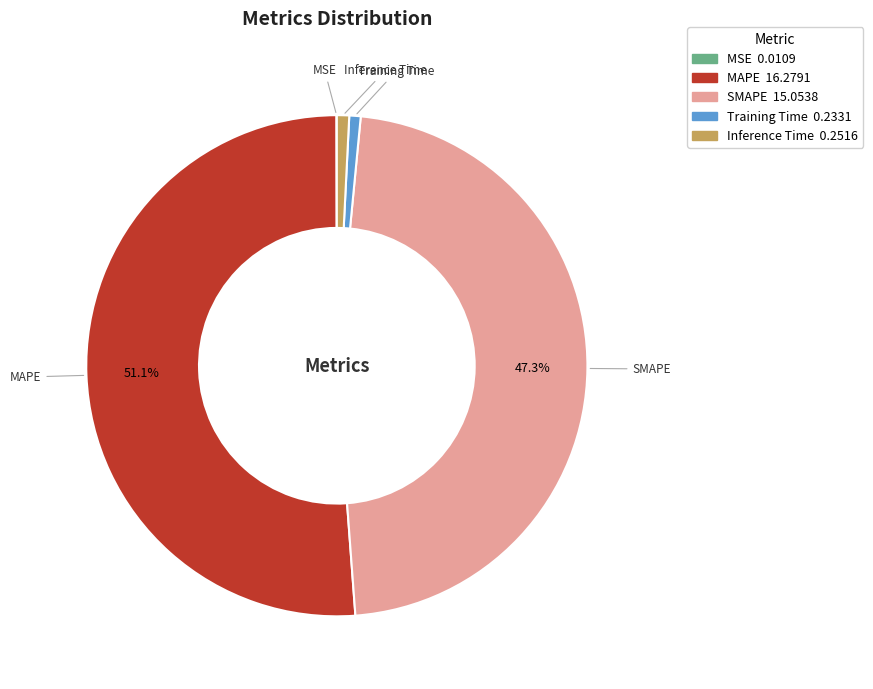

True or false: MAPE accounts for 41% of the total.

False